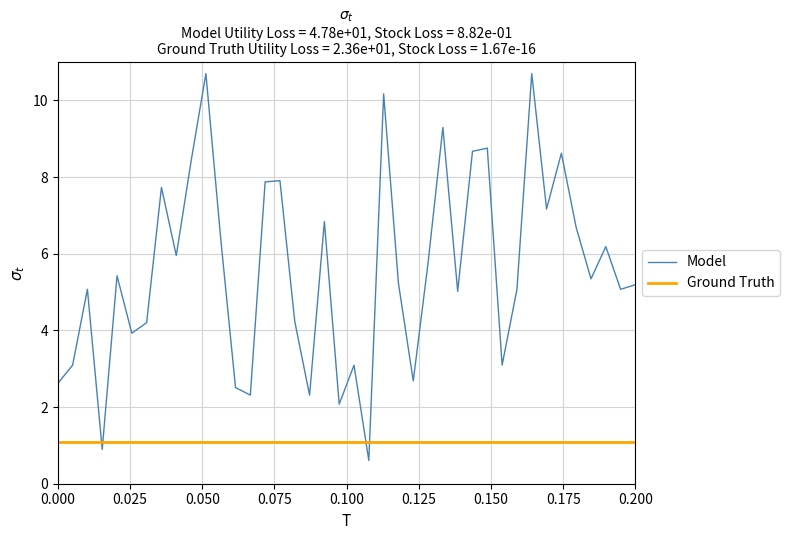

Which series has the largest range (max minus min)?

Model